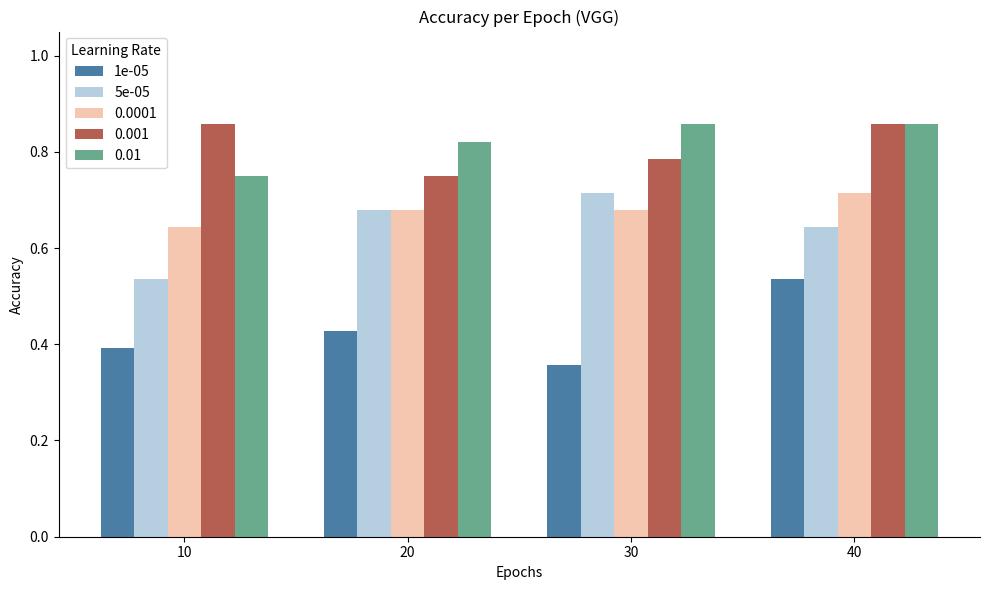

What are all the series names shown in the legend?

1e-05, 5e-05, 0.0001, 0.001, 0.01